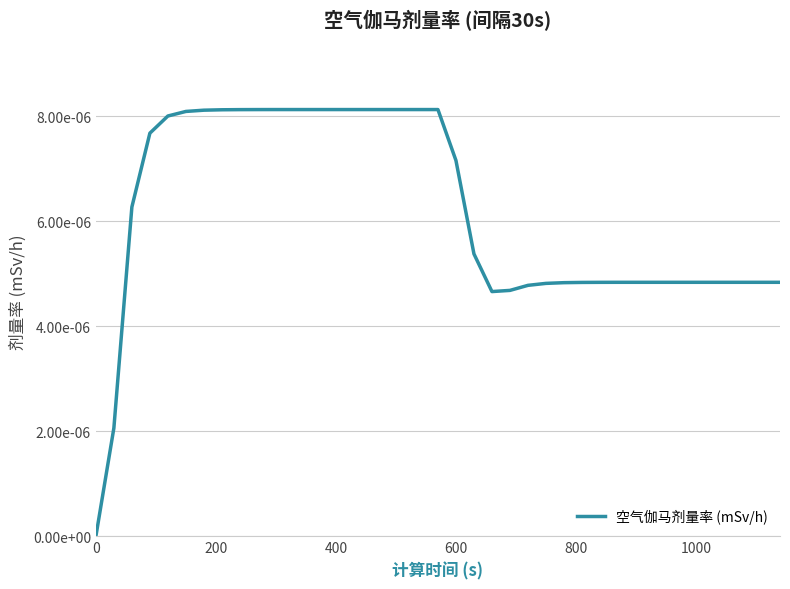

Count the values in the range 0 to 1.

39